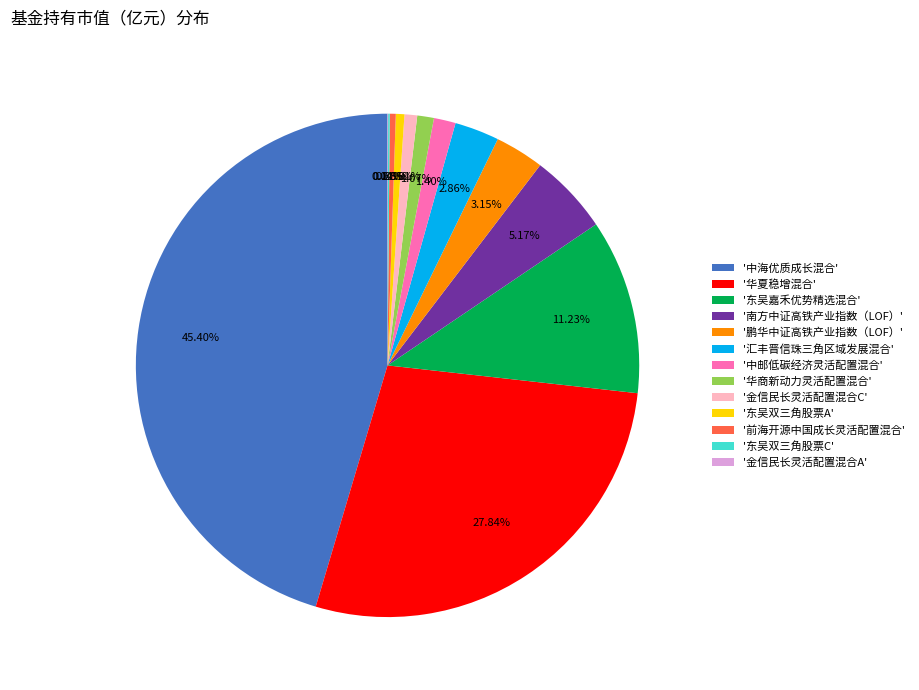

Which category has the biggest portion of the pie?

'中海优质成长混合'